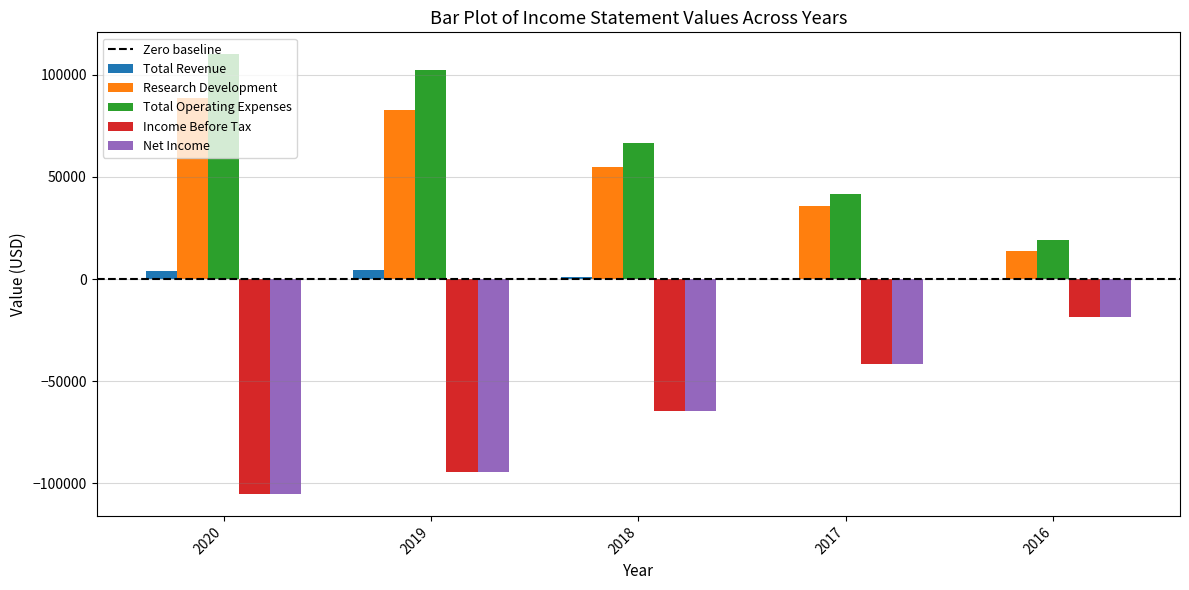

What is the maximum value shown in the chart?

110100